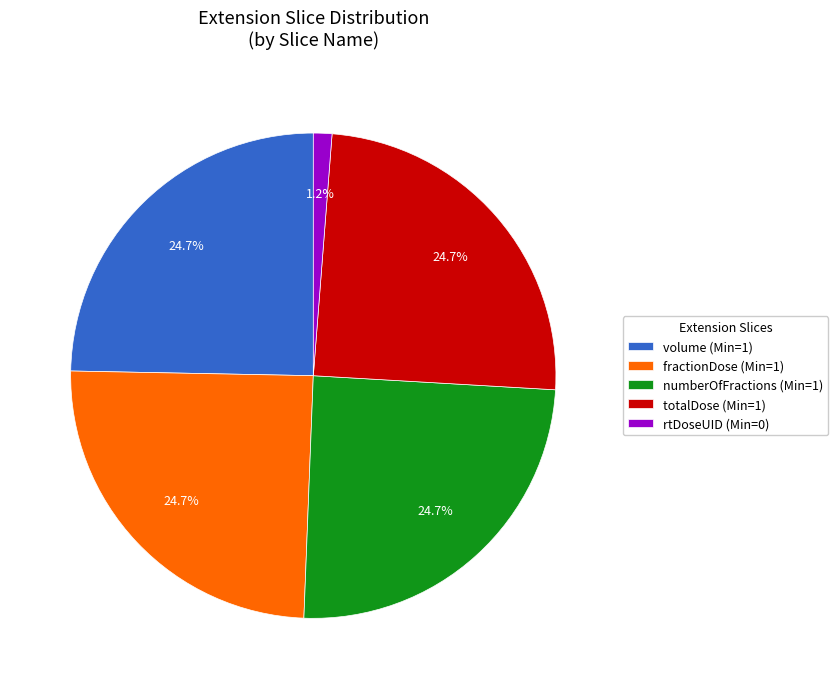

What is the smallest slice in the pie chart?

rtDoseUID